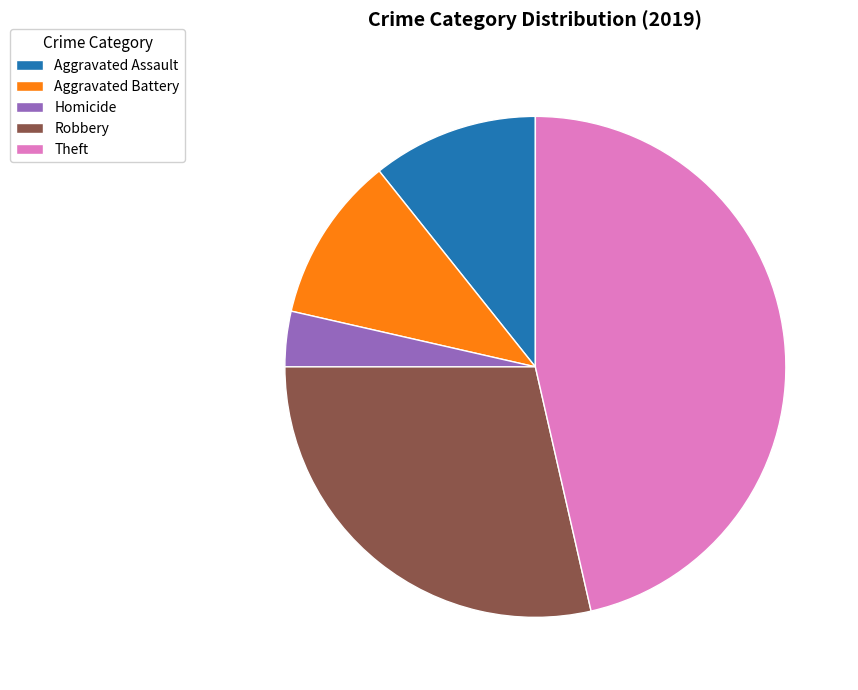

Which category has the smallest portion of the pie?

Homicide